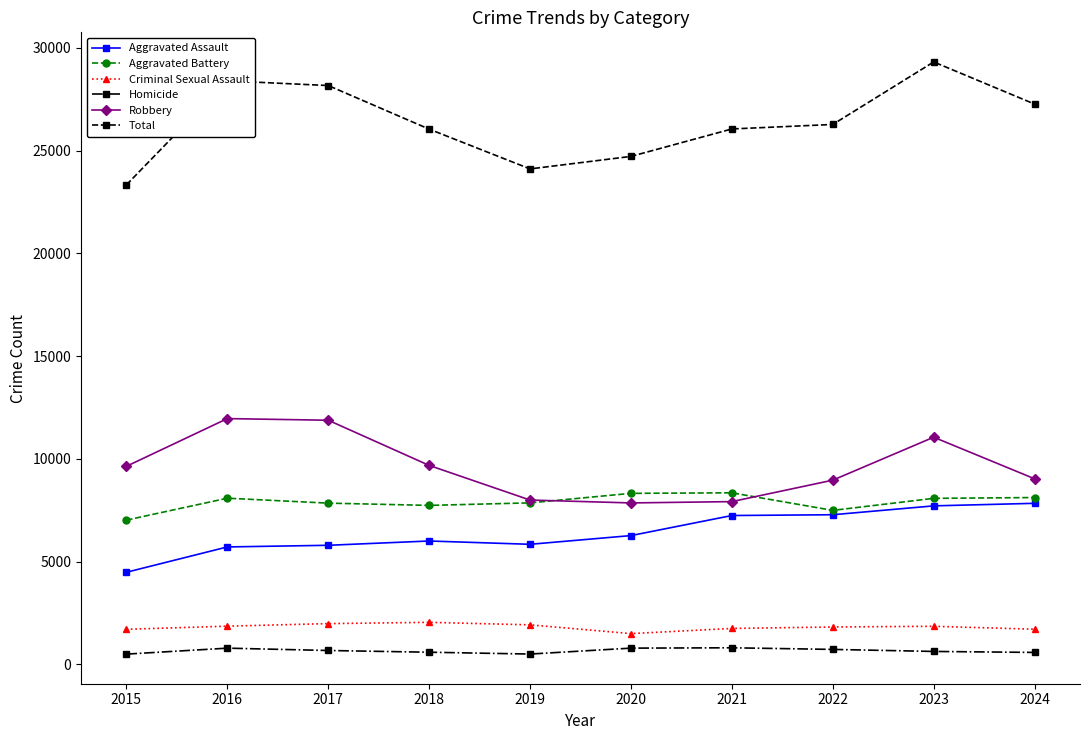

What are all the series names shown in the legend?

Aggravated Assault, Aggravated Battery, Criminal Sexual Assault, Homicide, Robbery, Total